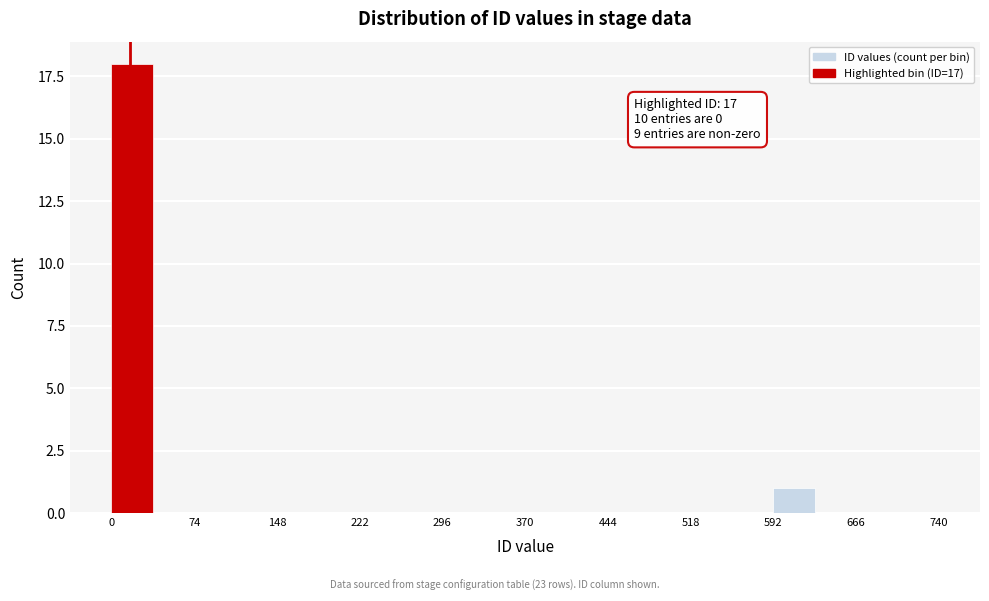

Read against the x-axis, roughly where is the centre of the tallest bar?

20